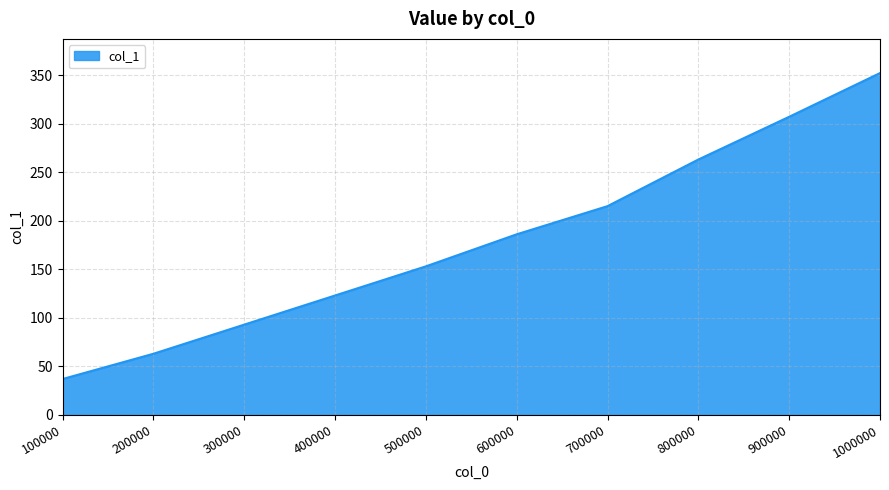

What value does the data have at 200000, to the nearest 10?

60